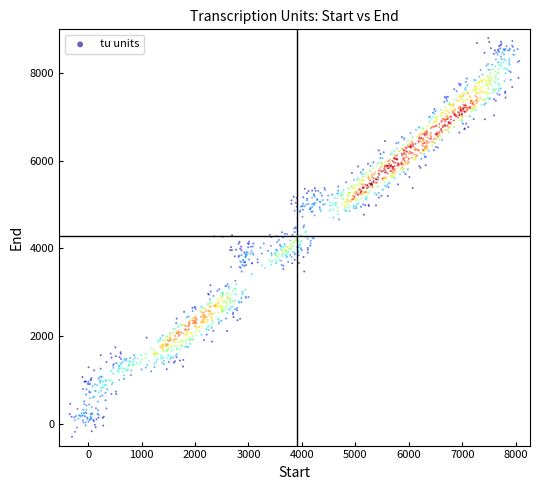

What is the range of X values (max minus min)?

8411.8